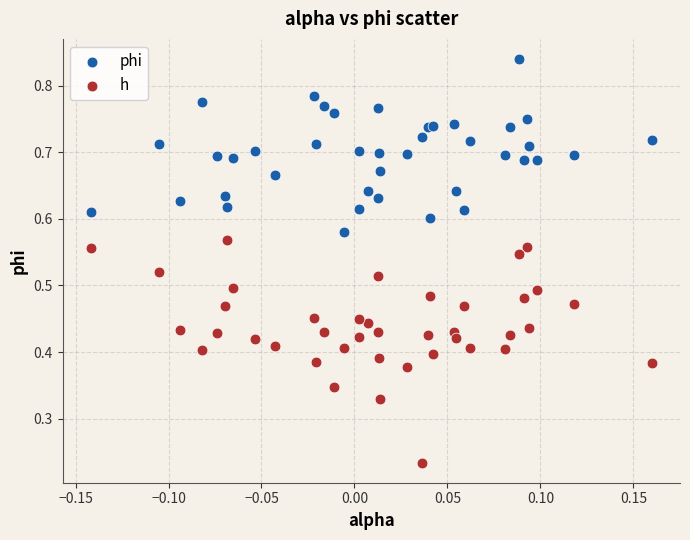

What are all the series names shown in the legend?

phi, h